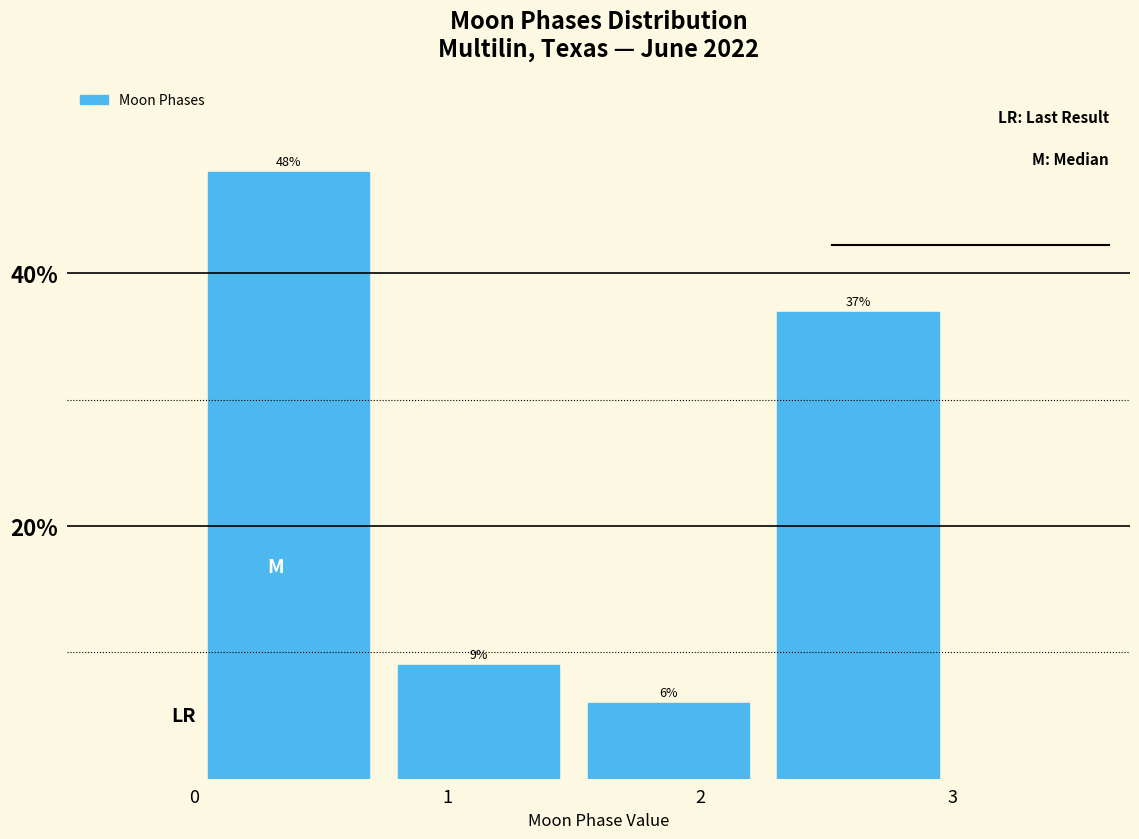

Reading left to right, list every bar in this chart as the range it spans on the x-axis followed by its height. The bar edges are not printed on the chart, so give them approximately, as read against the axis.

0.00 to 0.75: 48
0.75 to 1.50: 9
1.50 to 2.25: 6
2.25 to 3.00: 37